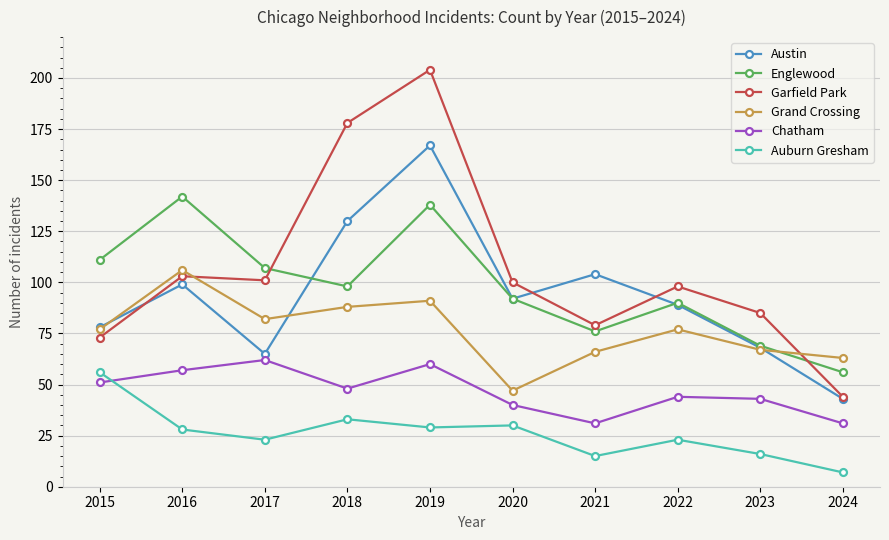

Which series has the largest total across all categories?

Garfield Park